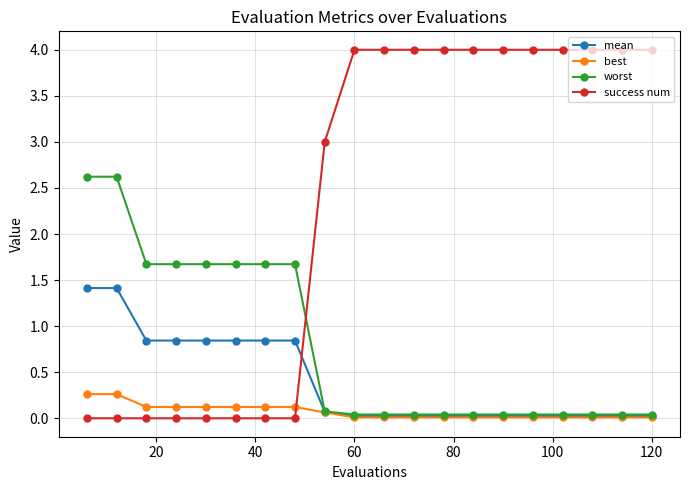

What is the sum of all mean values?

8.2